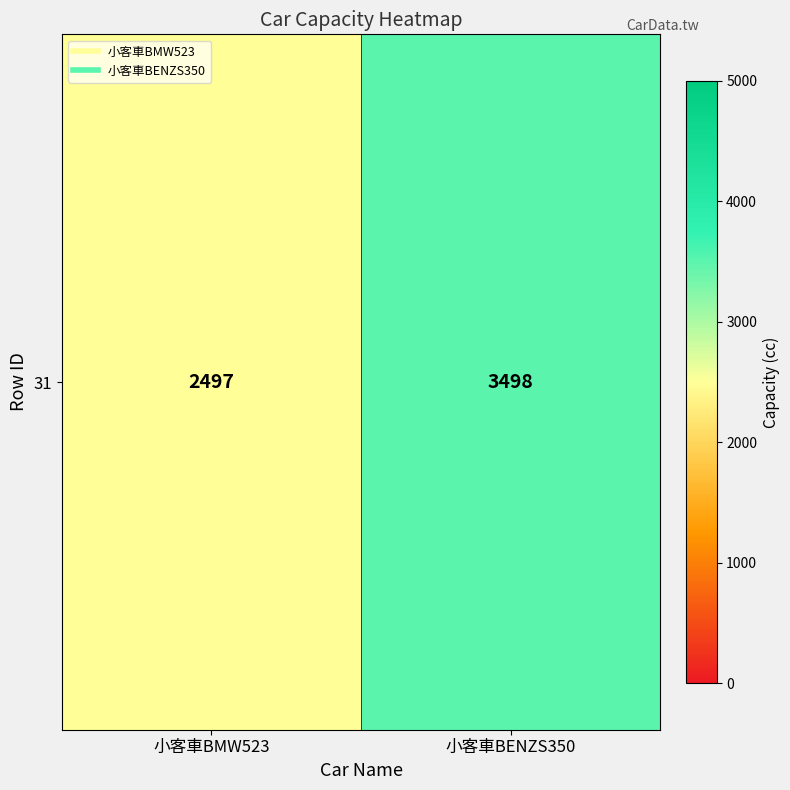

At which category does the chart reach its minimum across all series?

小客車BMW523